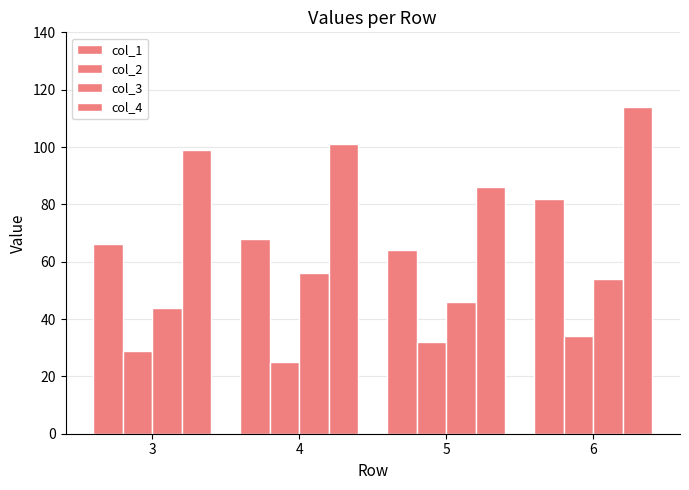

How many bars are there in each group?

4